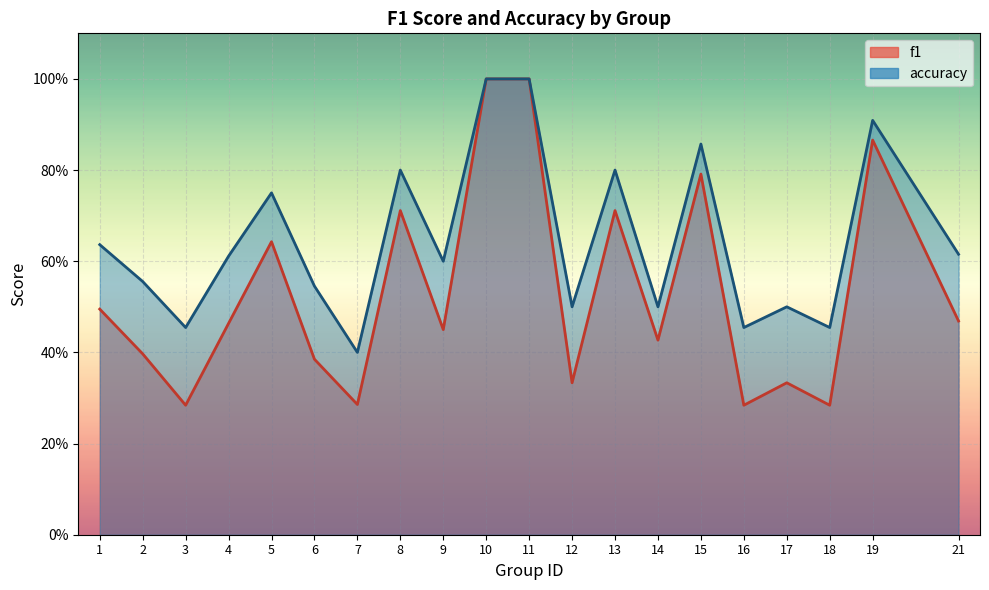

Is it true that accuracy equals 0.5 at 18?

True